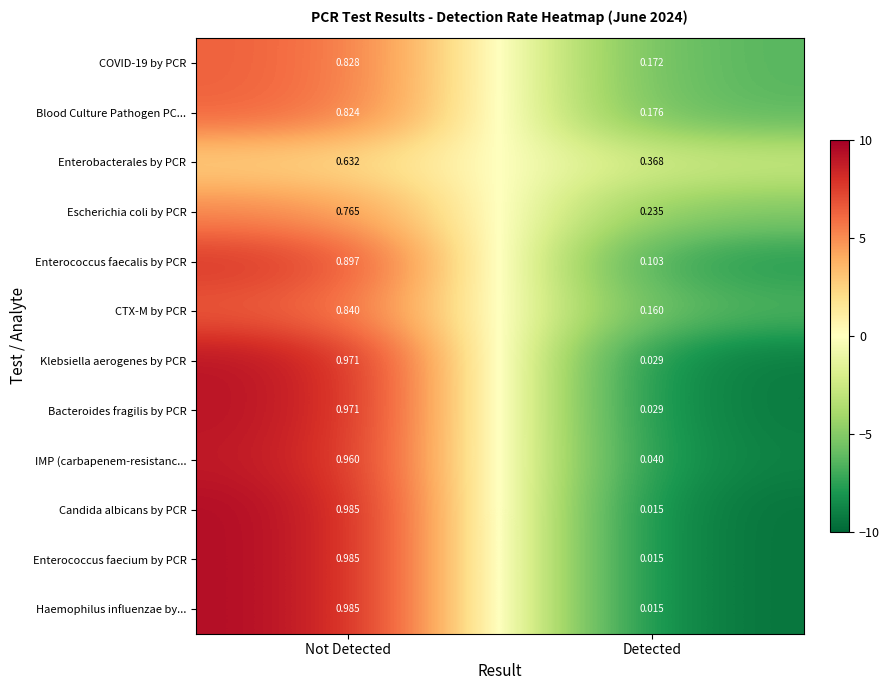

List the labels in order of COVID-19 by PCR value, largest first.

Not Detected, Detected